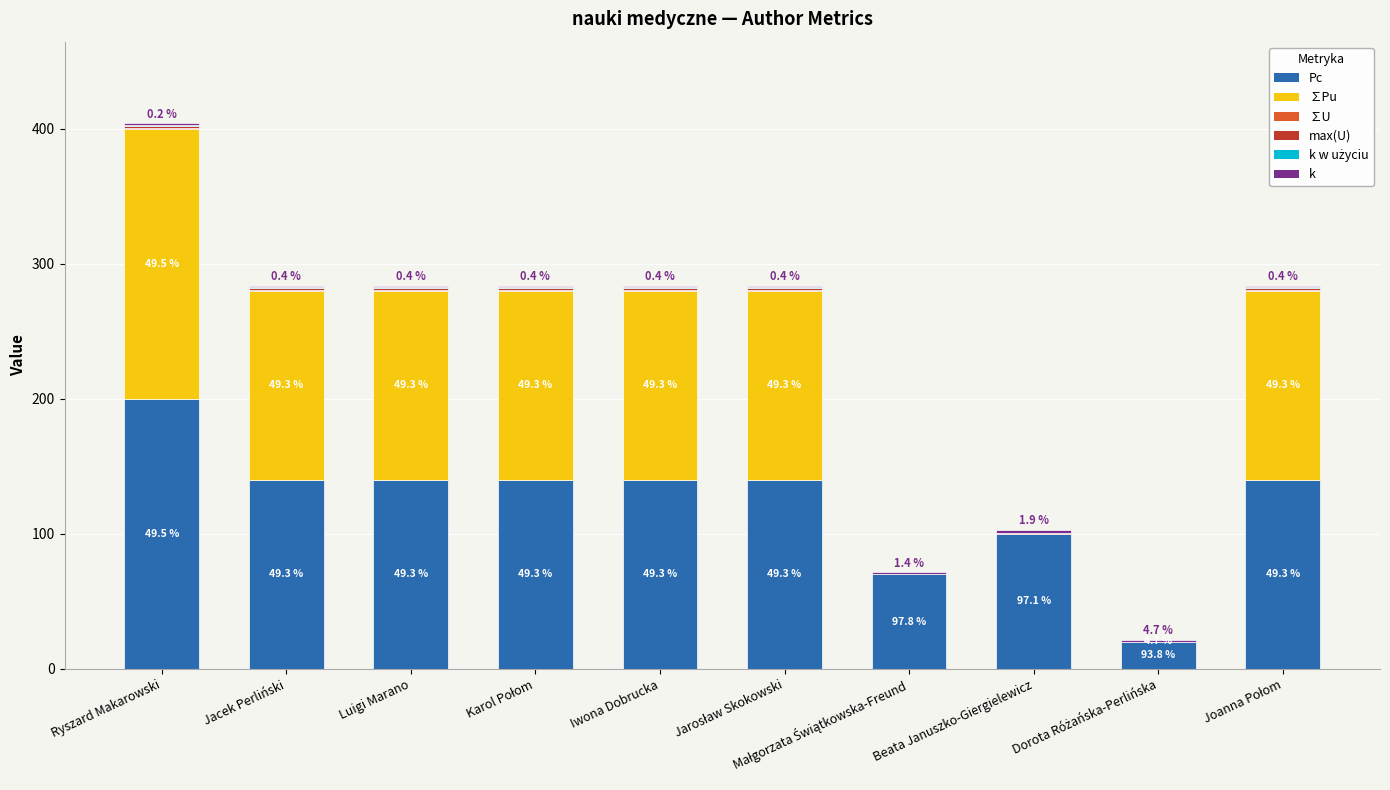

What is the label of the 6th bar from the right?

Iwona Dobrucka